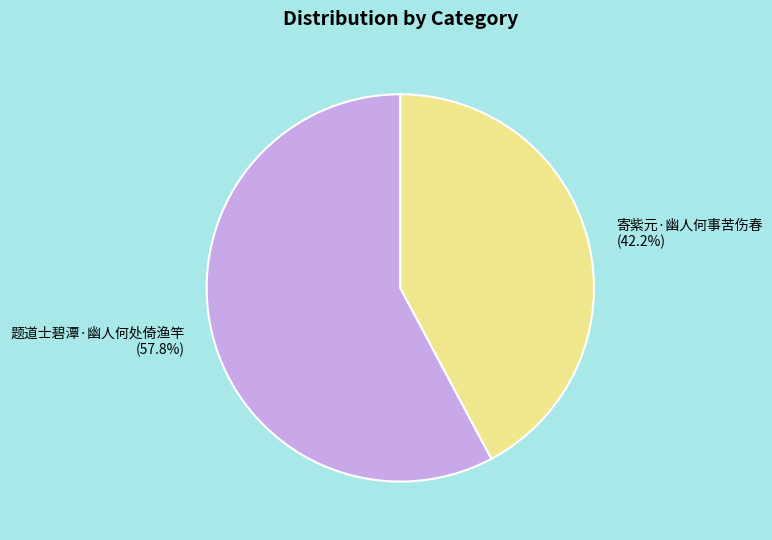

Rank the categories by value from highest to lowest.

题道士碧潭·幽人何处倚渔竿, 寄紫元·幽人何事苦伤春